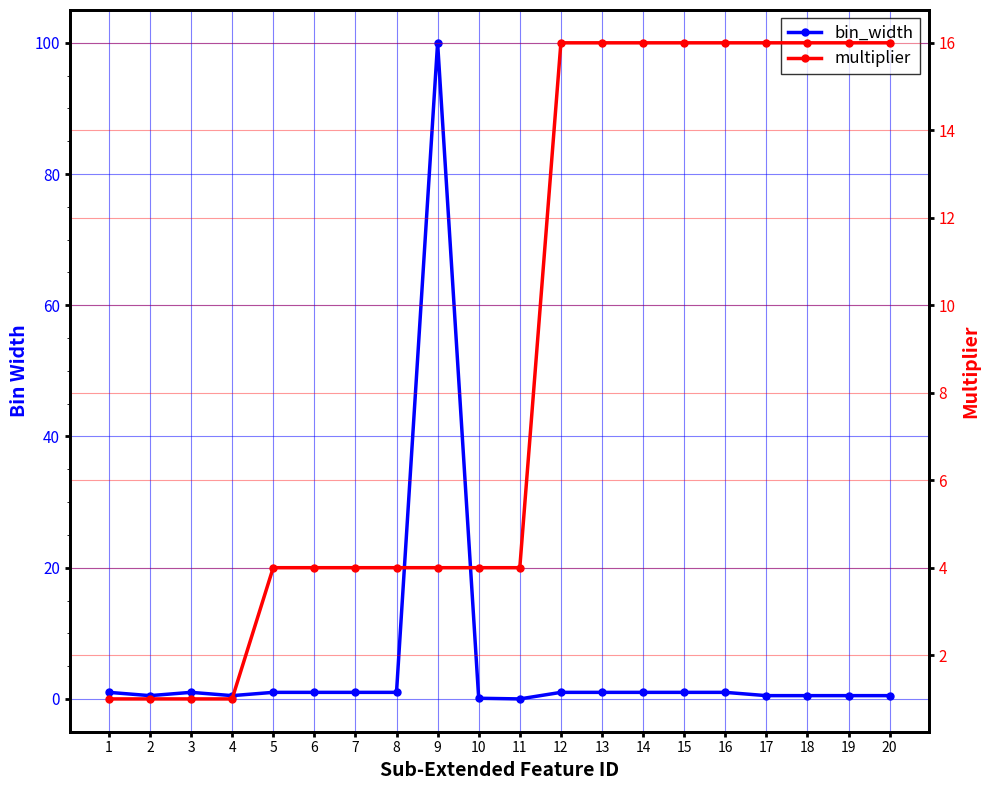

Which series has the widest spread of values?

bin_width